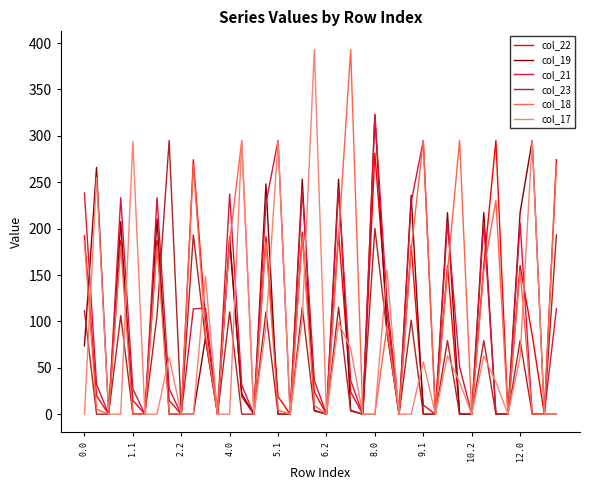

What is the highest value of the col_22 series?

295.0